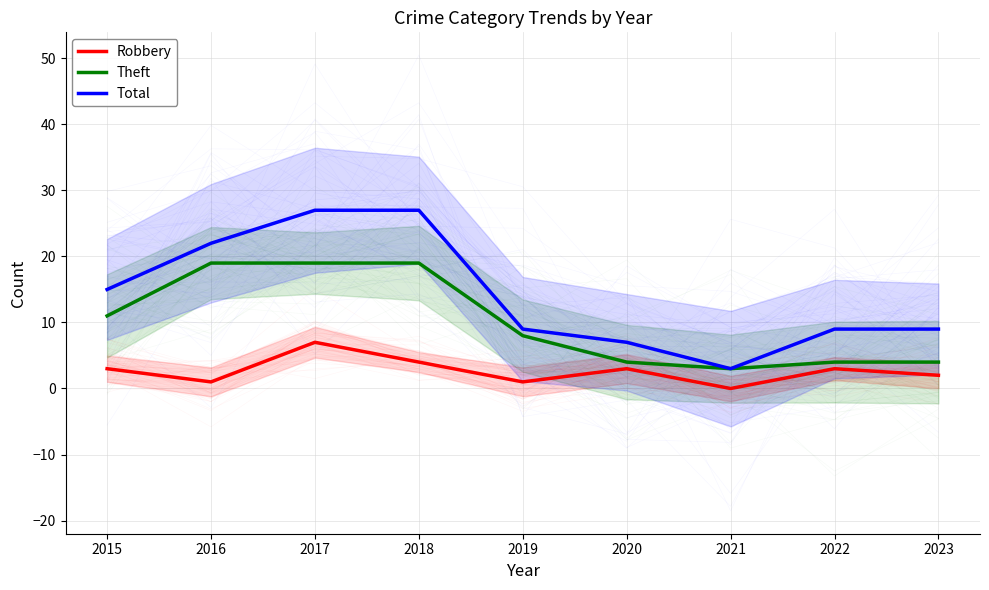

What are all the series names shown in the legend?

Robbery, Theft, Total